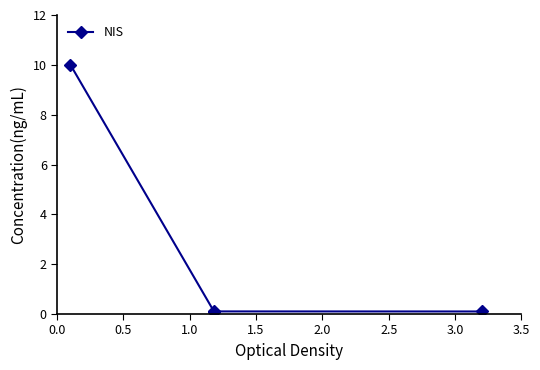

What is the greatest value displayed?

10.0